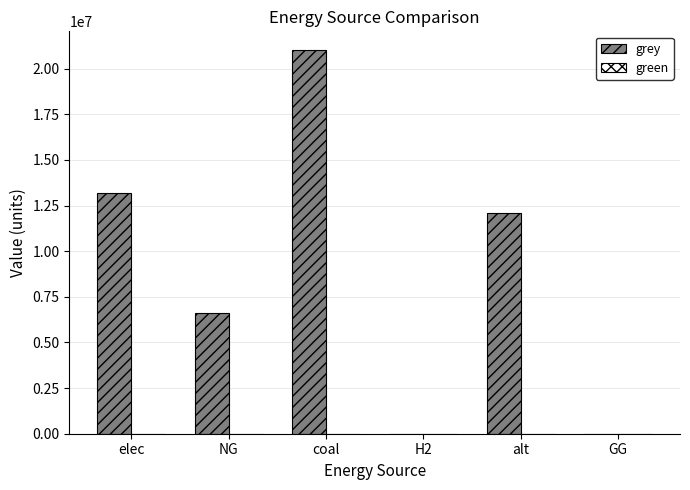

Reading right to left, list all the values displayed in this chart.

GG=0.0	alt=12083802.7	H2=0.0	coal=21000052.8	NG=6615330.4	elec=13195178.6